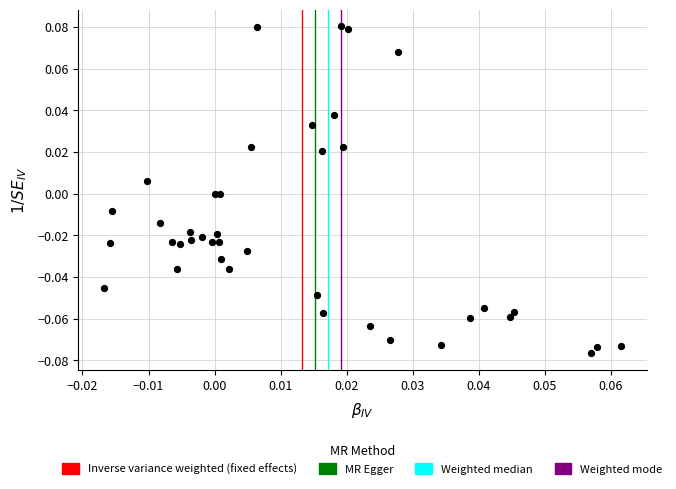

How many points are shown in the scatter plot?

40